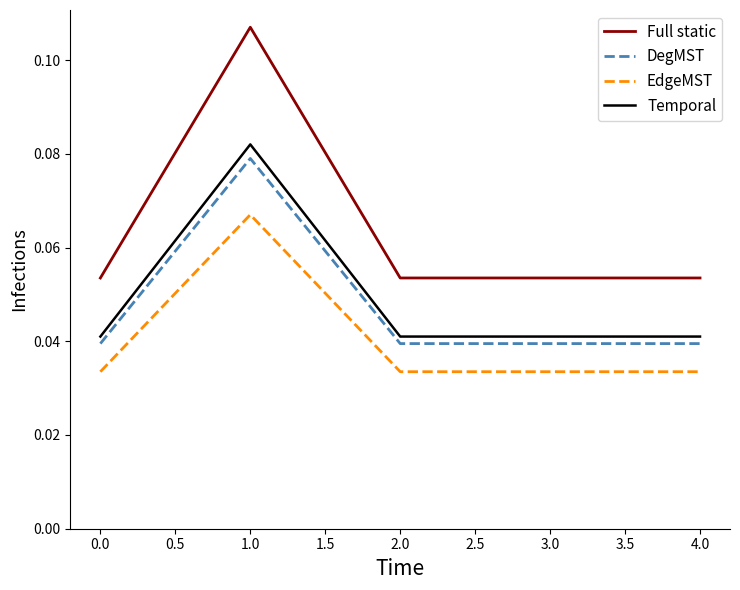

Which series has the widest spread of values?

Full static